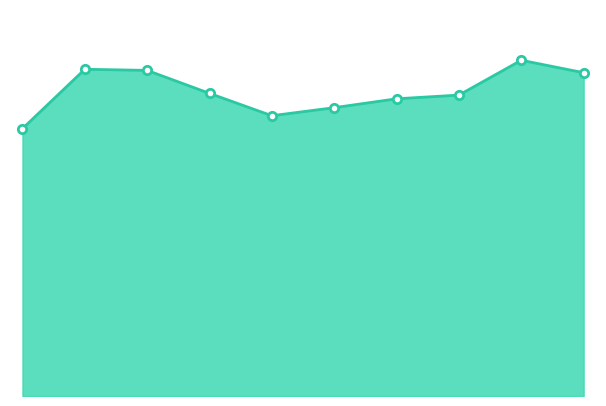

Where is the first local minimum?

4